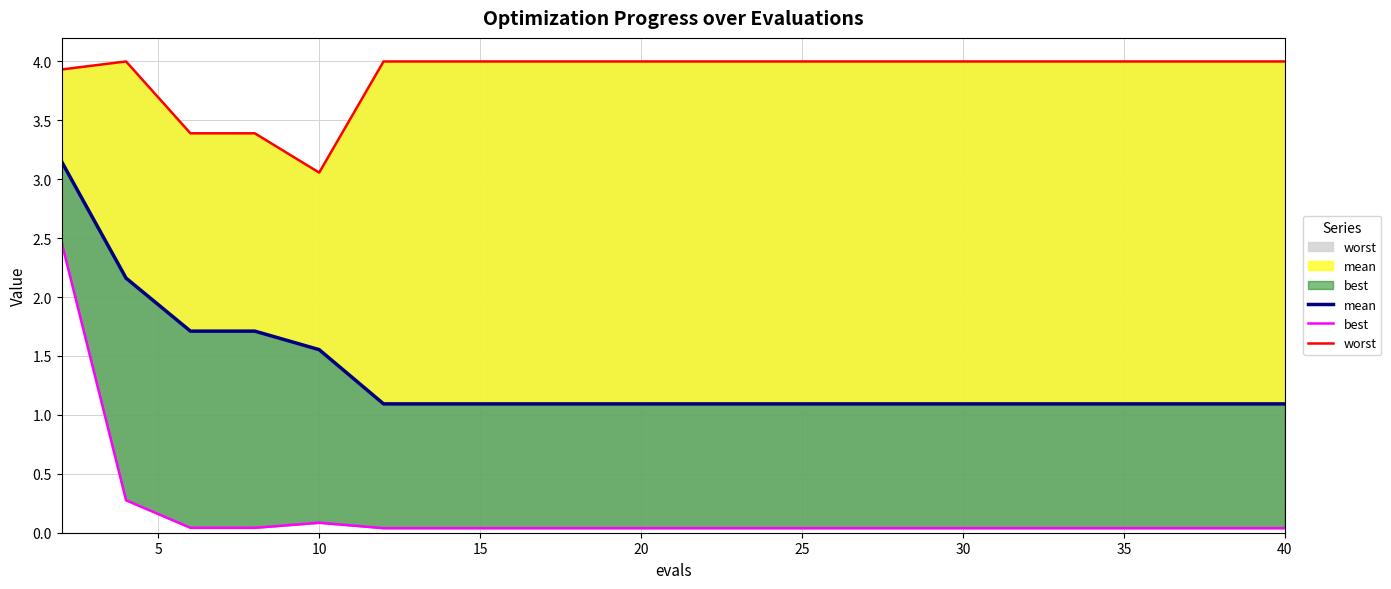

Reading left to right, what are all the values shown in this chart?

mean: 3.1	2.2	1.7	1.7	1.6	1.1	1.1	1.1	1.1	1.1	1.1	1.1	1.1	1.1	1.1	1.1	1.1	1.1	1.1	1.1
best: 2.5	0.3	0.0	0.0	0.1	0.0	0.0	0.0	0.0	0.0	0.0	0.0	0.0	0.0	0.0	0.0	0.0	0.0	0.0	0.0
worst: 3.9	4.0	3.4	3.4	3.1	4.0	4.0	4.0	4.0	4.0	4.0	4.0	4.0	4.0	4.0	4.0	4.0	4.0	4.0	4.0